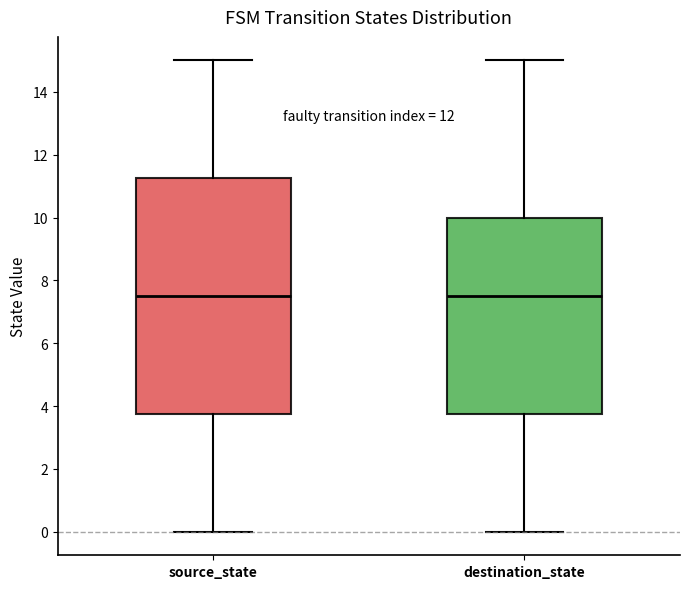

Reading left to right, read every box against the y-axis: the position of its median line, the range the box covers, and the ends of its whiskers. The values are not printed on the chart, so give them approximately, as read against the axis.

source_state: median 7.6, box 3.8 to 11.2, whiskers 0.0 to 15.0
destination_state: median 7.6, box 3.8 to 10.0, whiskers 0.0 to 15.0